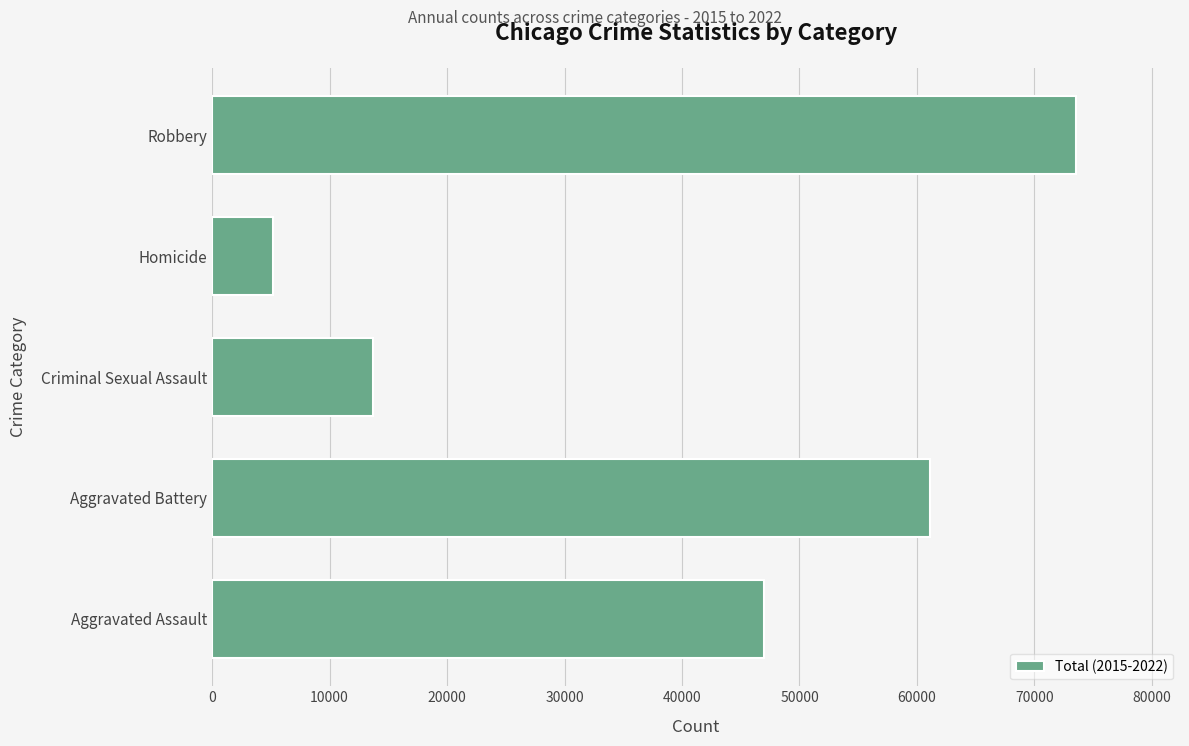

Rank the categories by value from highest to lowest.

Robbery, Aggravated Battery, Aggravated Assault, Criminal Sexual Assault, Homicide